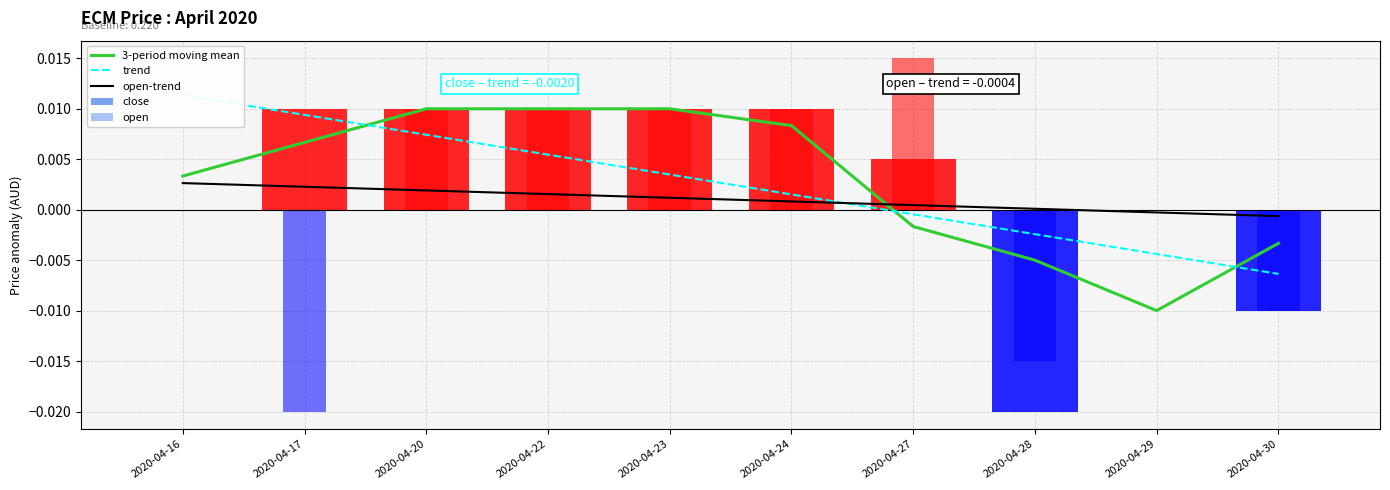

How many groups of bars are there?

10